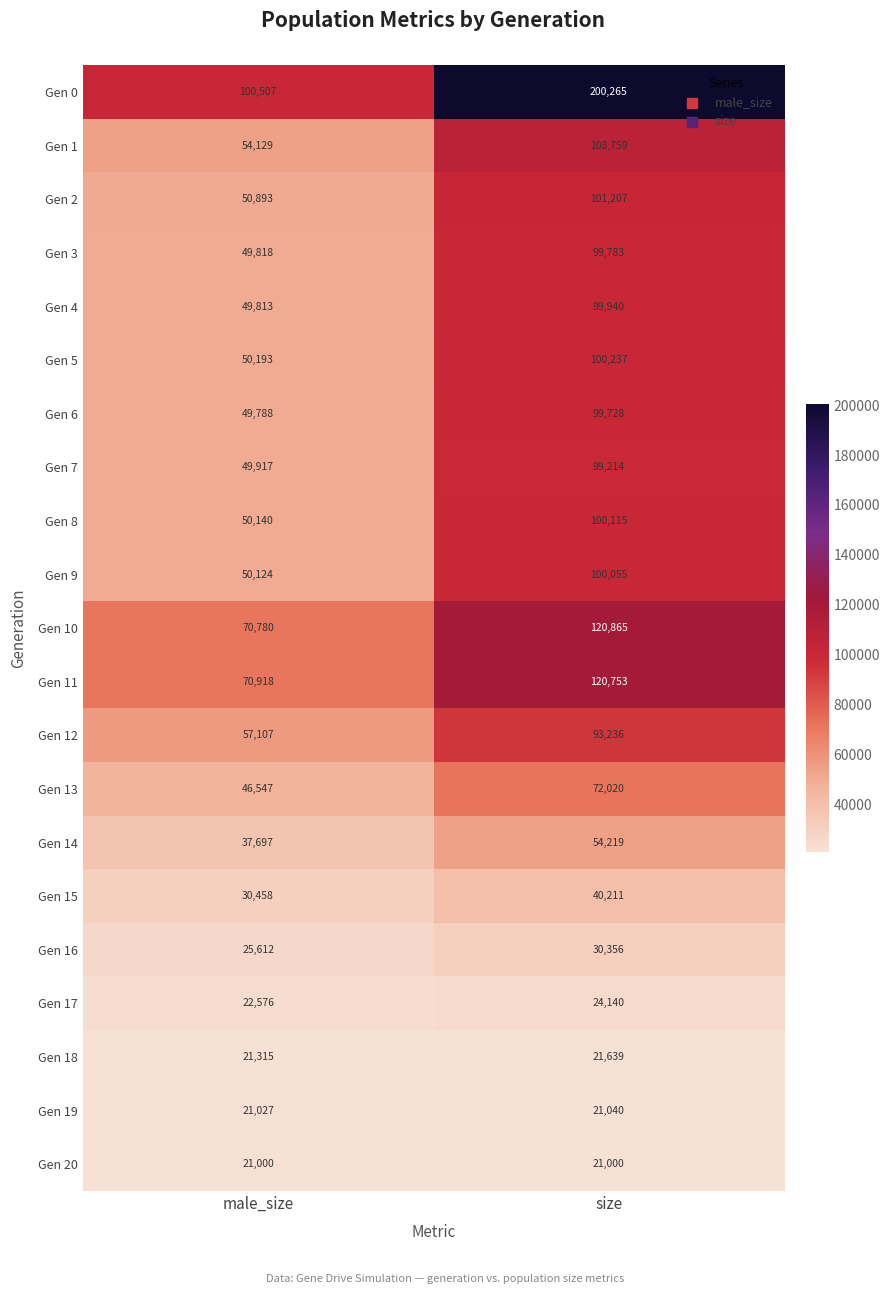

List the labels in order of Gen 15 value, largest first.

size, male_size